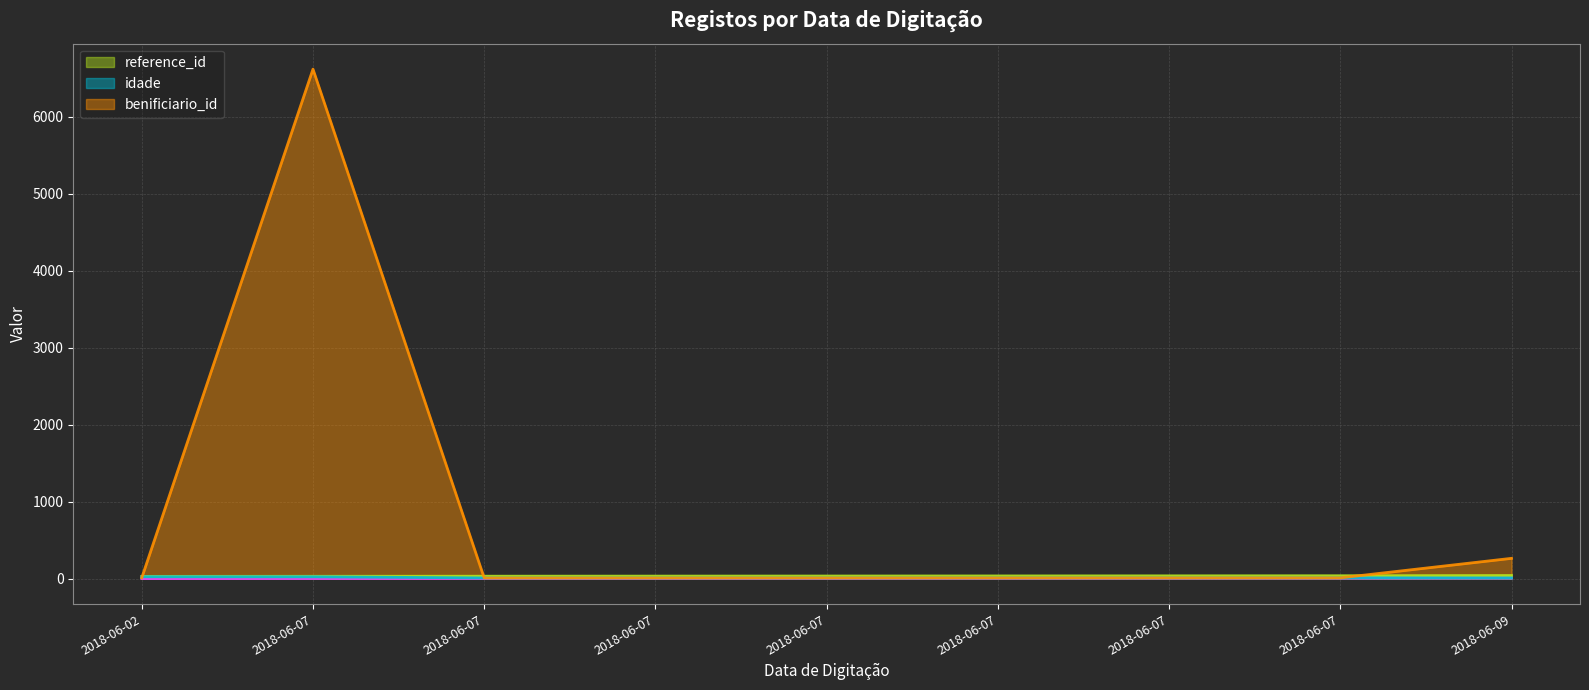

How many distinct data groups are displayed?

4